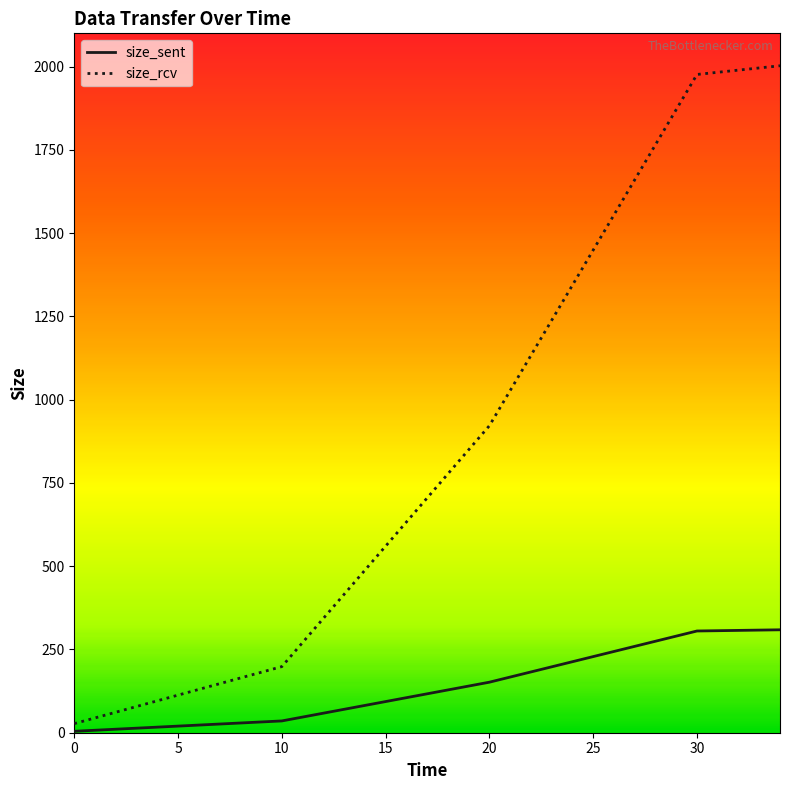

True or false: size_sent and size_rcv intersect in this chart.

False